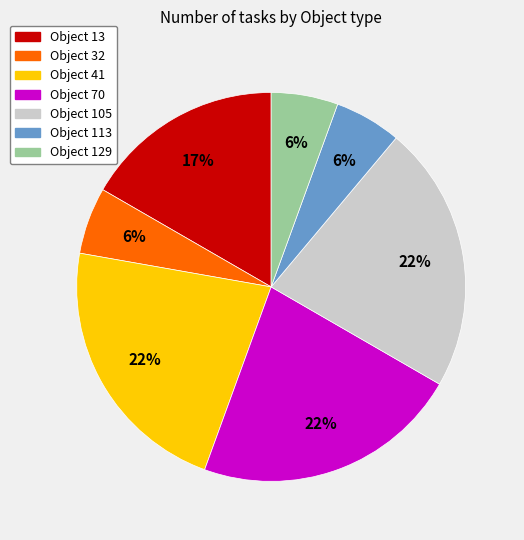

Combined, do Object 129 and Object 41 account for over 50%?

No